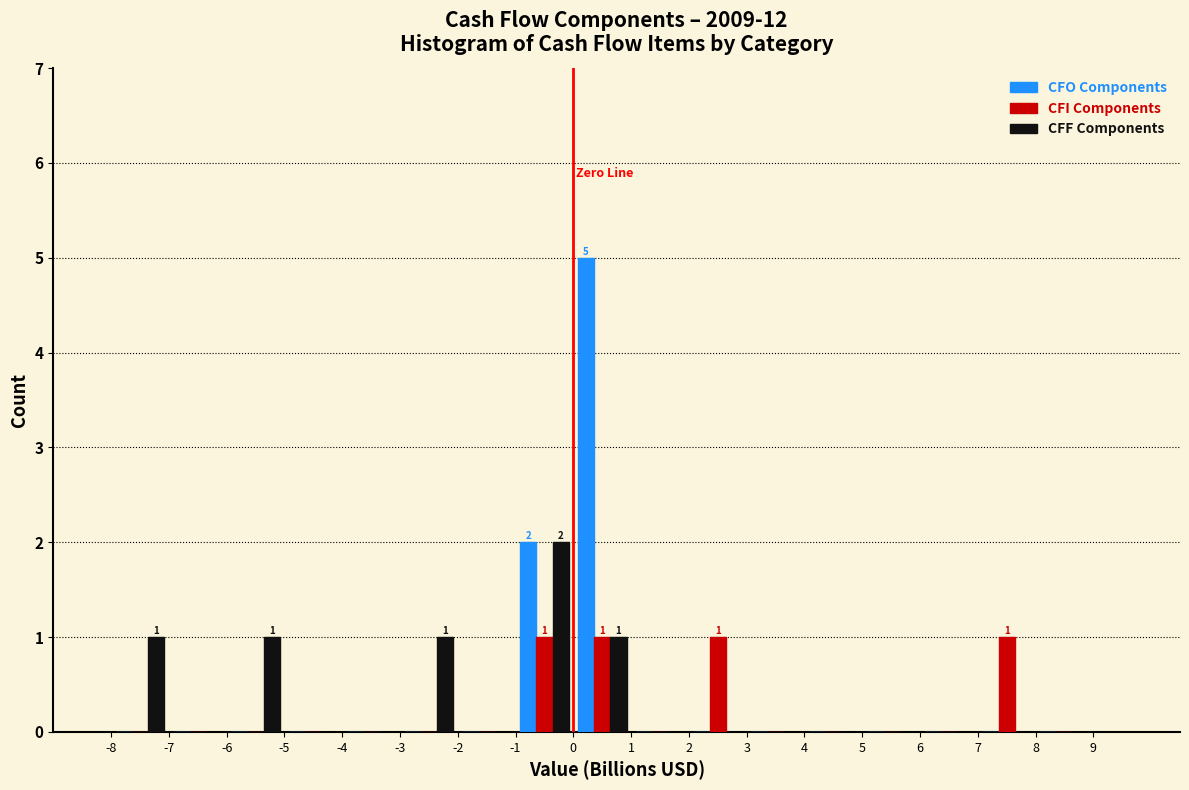

In the CFO Components series, which range on the x-axis has the tallest bar?

0 to 1